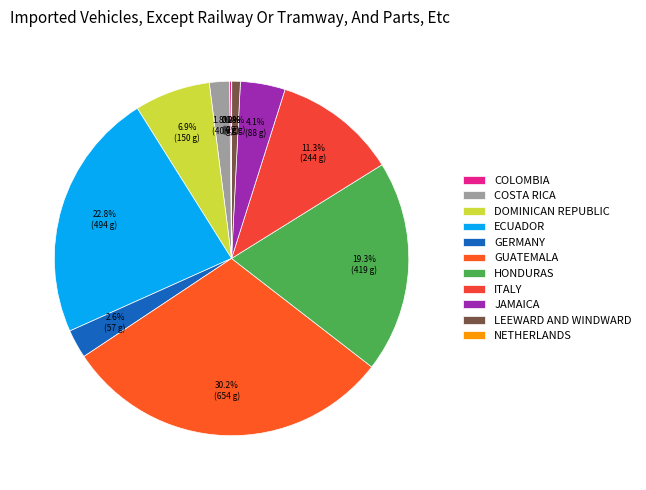

Count the number of slices in the pie.

11